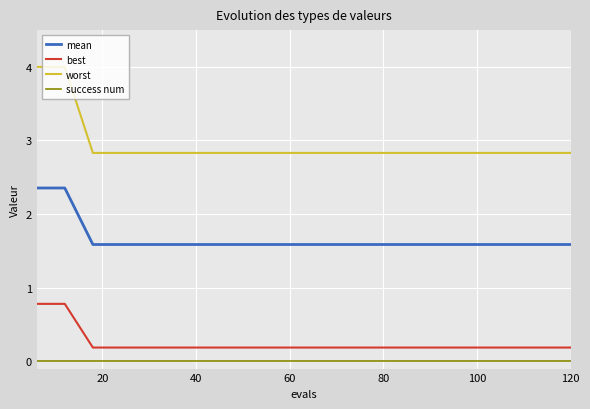

What is the average value of the worst series?

2.9